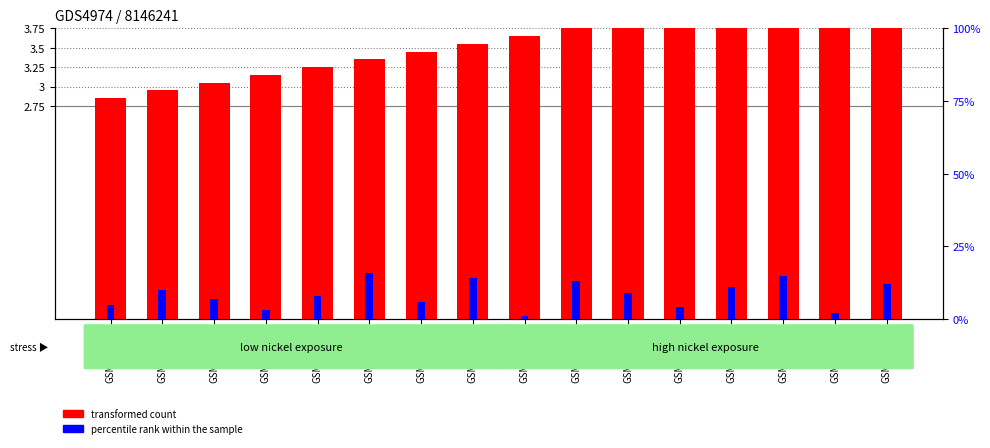

Are the bars grouped side by side (vs. stacked)?

Yes